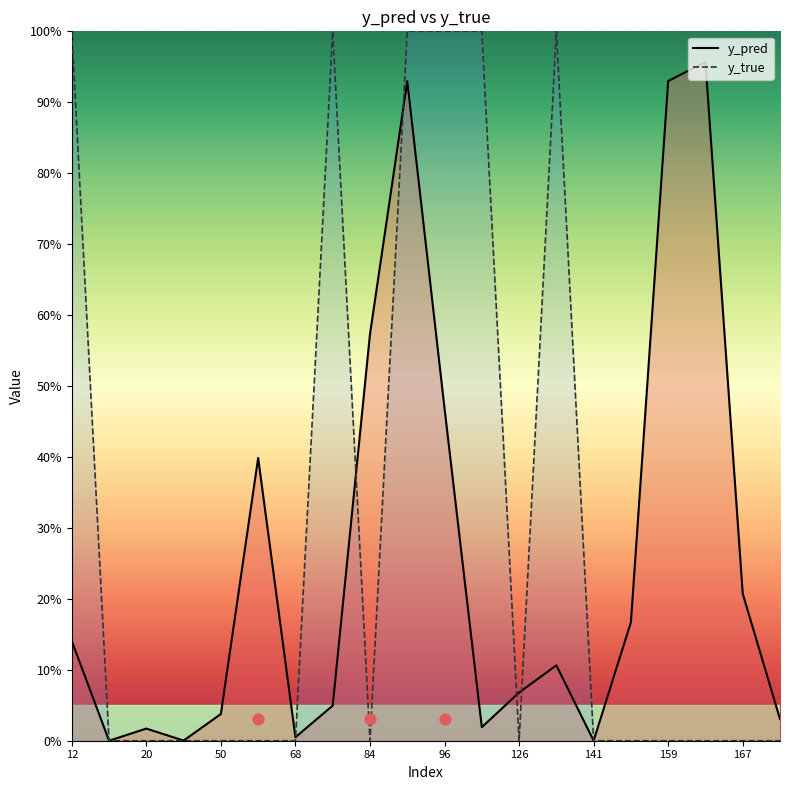

At how many categories does at least one series exceed 0?

20